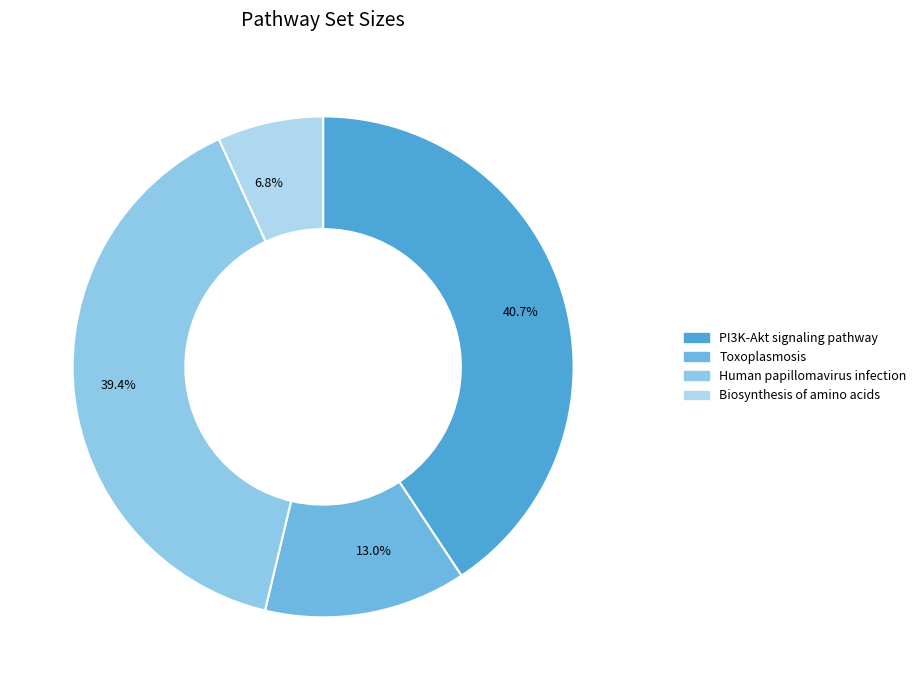

To the nearest percent, what portion does Toxoplasmosis represent?

13%